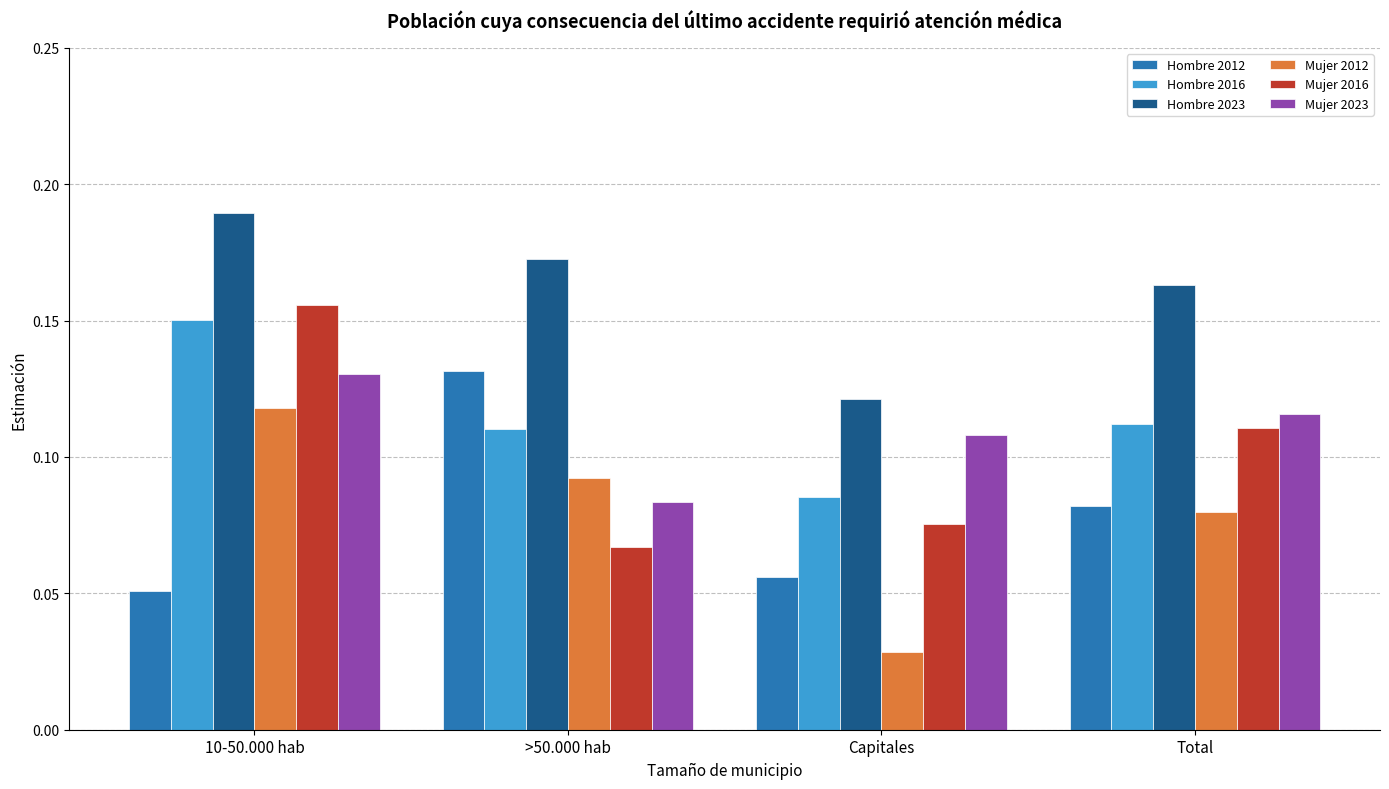

How many categories are shown in the chart?

4